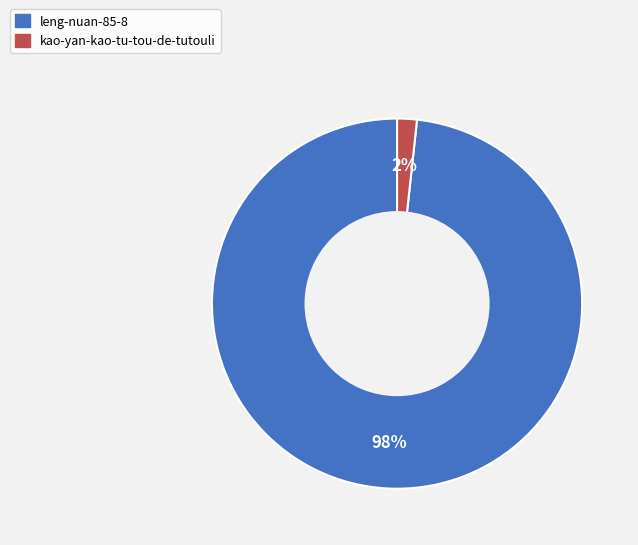

Rank the categories by value from lowest to highest.

kao-yan-kao-tu-tou-de-tutouli, leng-nuan-85-8